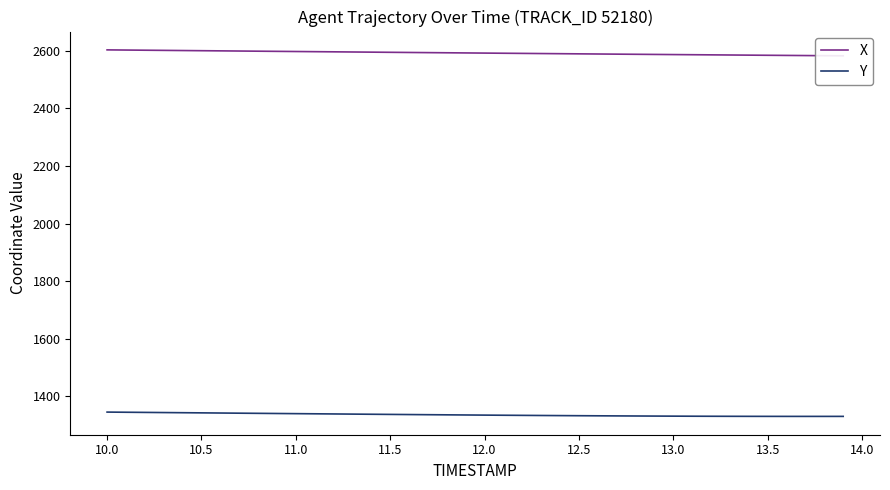

What is the smallest value displayed?

1330.6